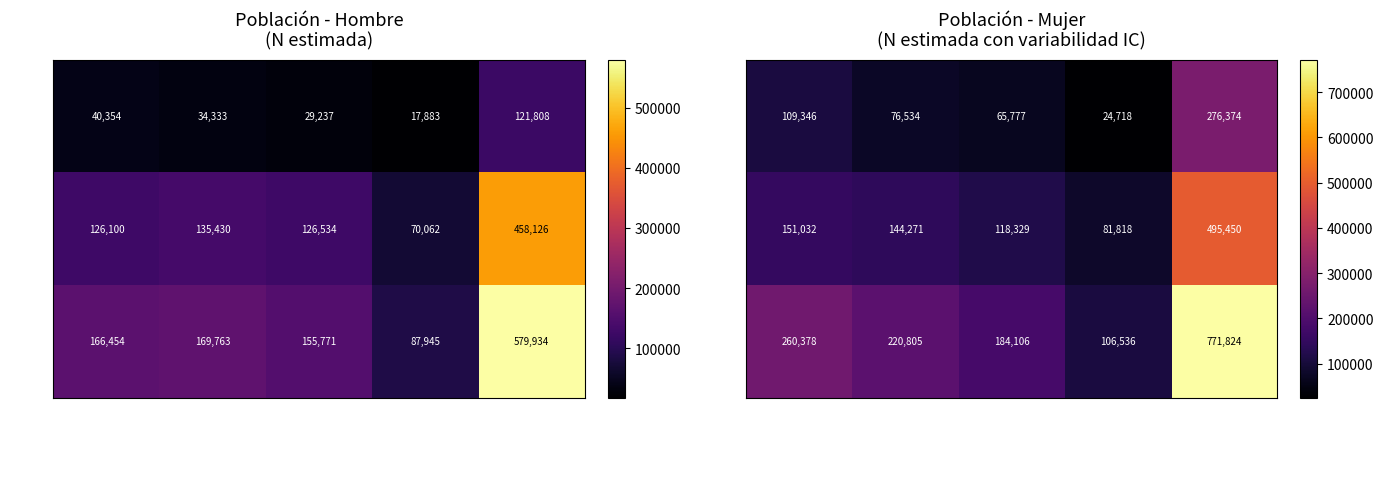

How many data points in Total are less than 220805?

2